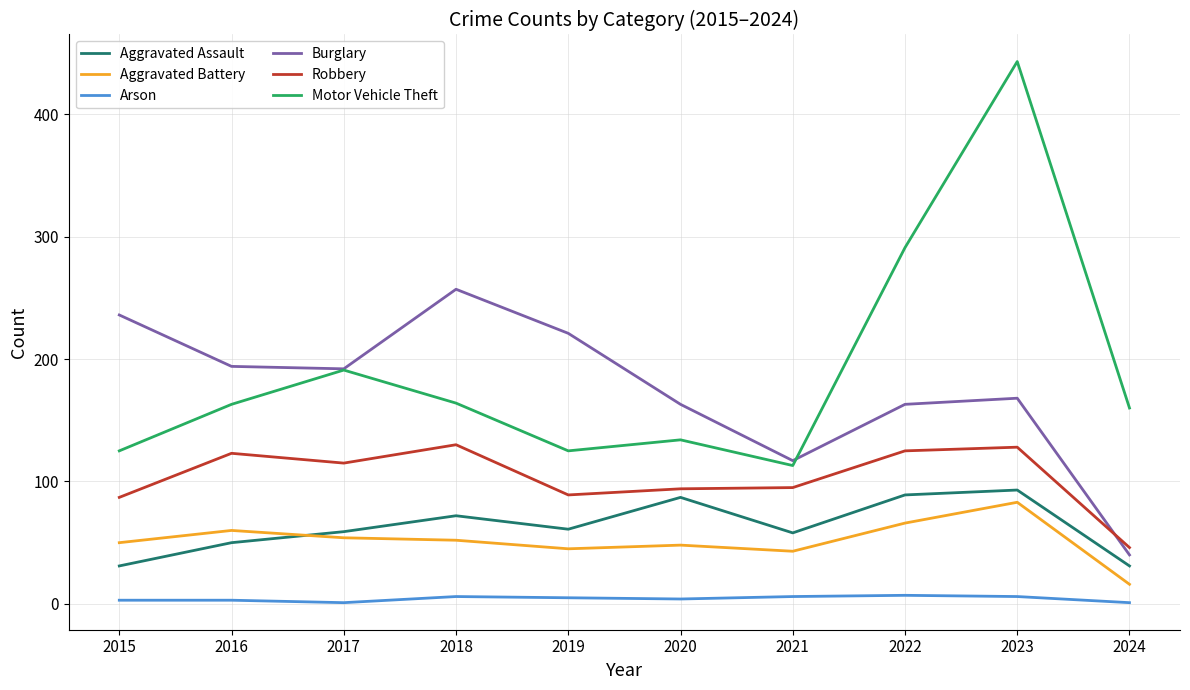

Between 2016 and 2022, which series saw the biggest shift?

Motor Vehicle Theft